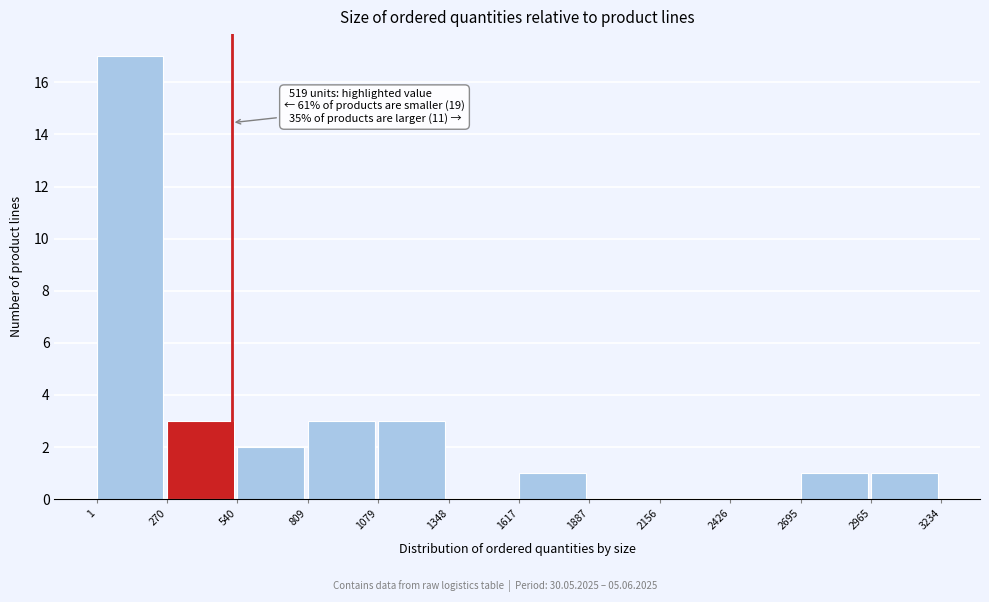

Which range on the x-axis has the tallest bar?

1 to 270